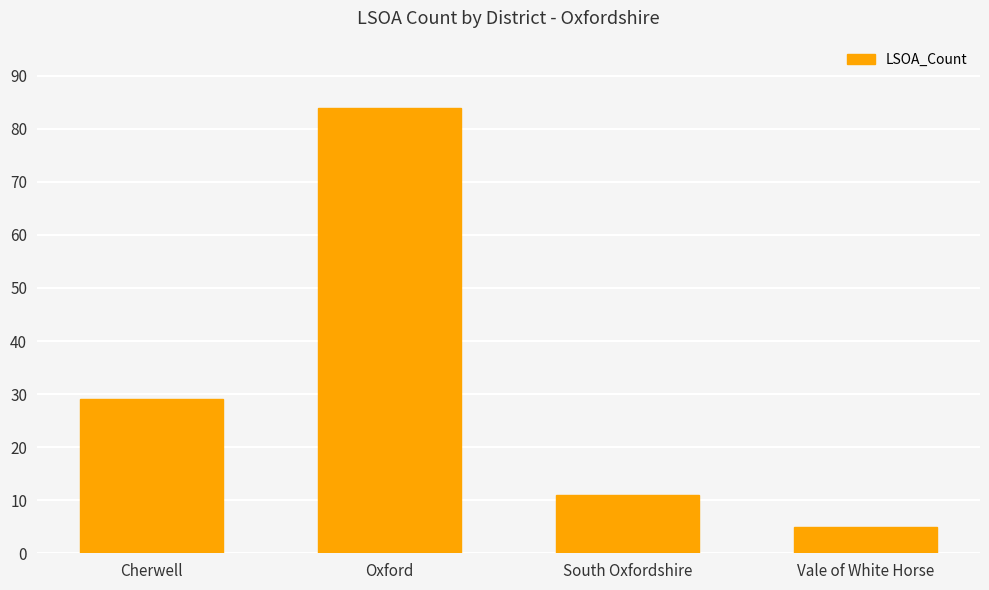

Which label corresponds to the largest value in the chart?

Oxford